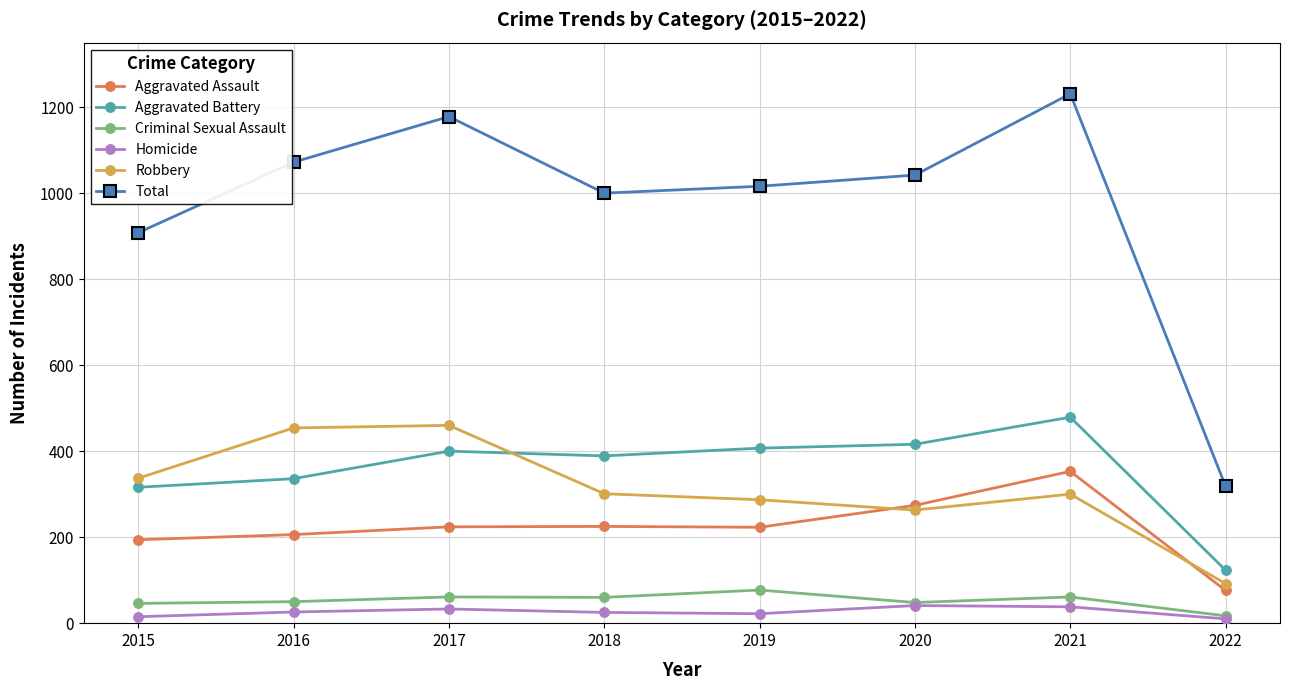

What is the lowest value of the Robbery series?

92